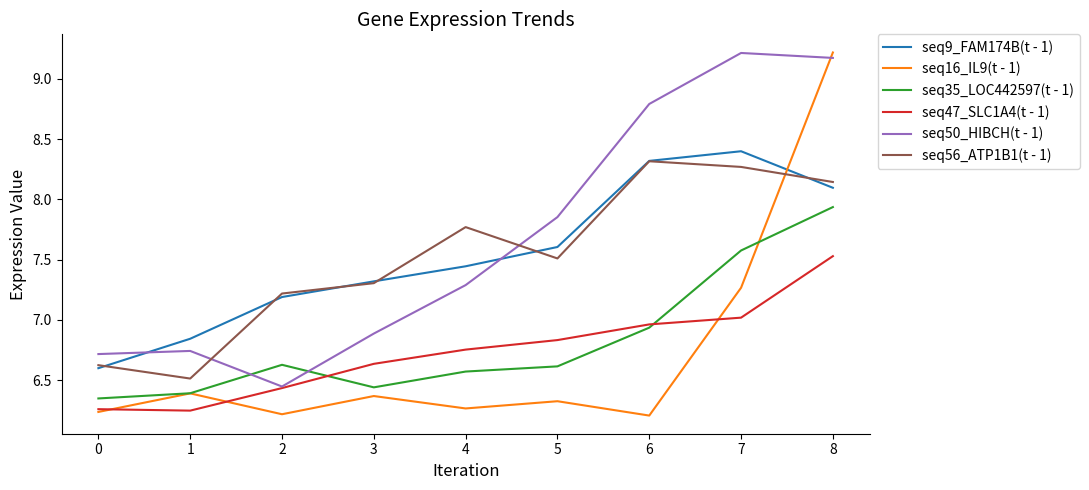

What is the difference between the maximum and minimum values in the seq47_SLC1A4(t - 1) series?

1.3